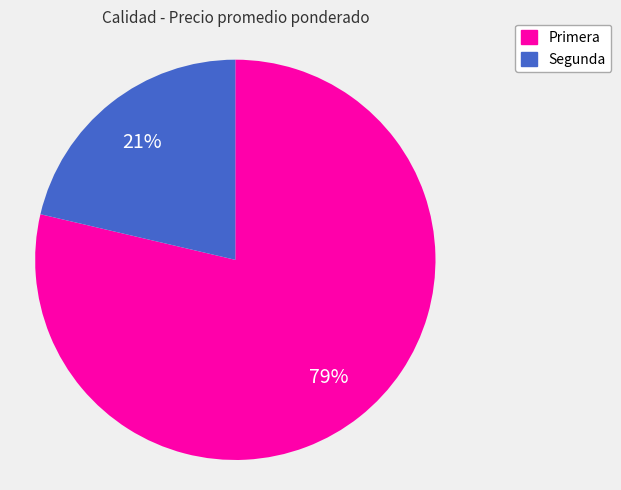

To the nearest percent, what is the average slice percentage?

50%